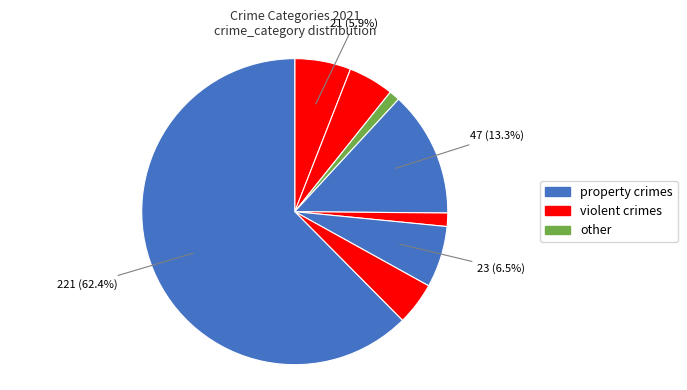

Count the number of slices in the pie.

8